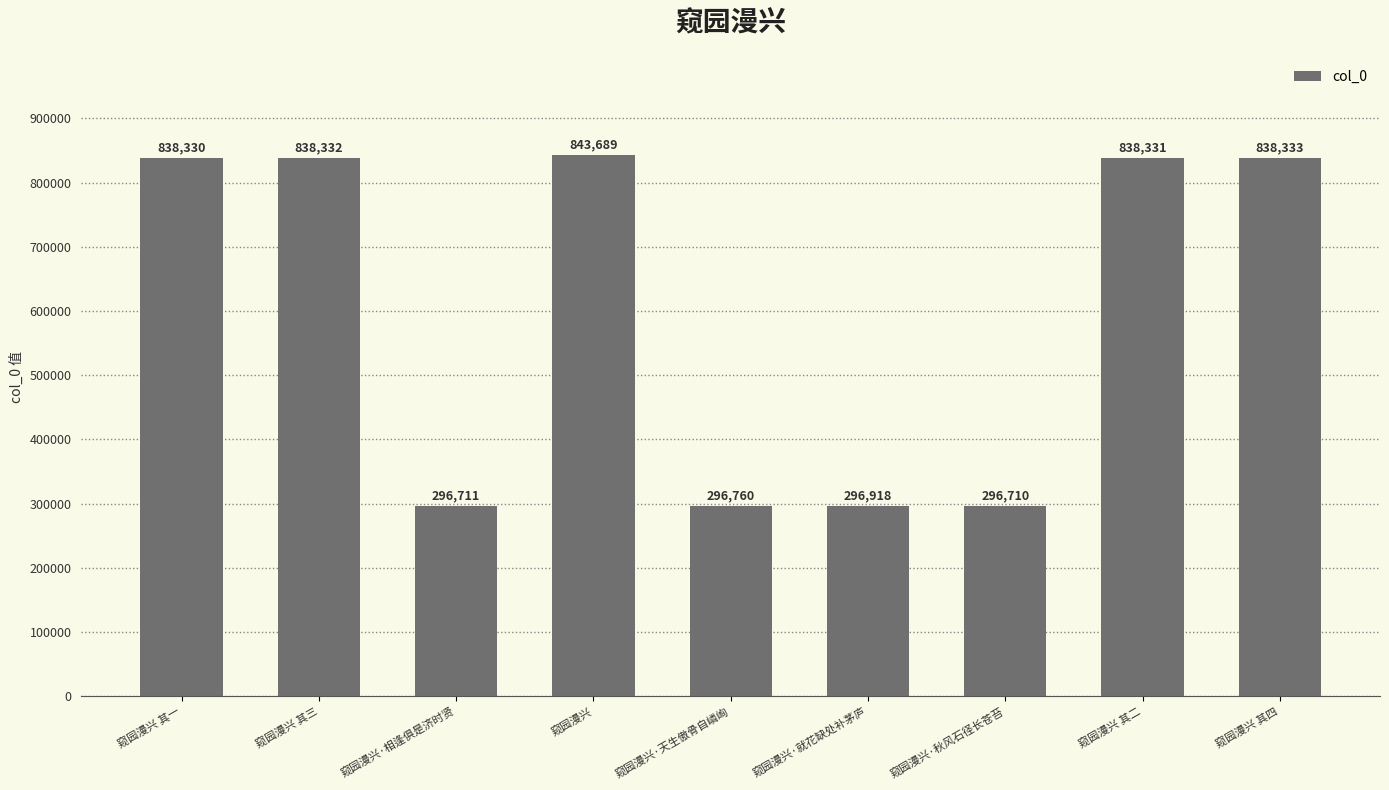

What is the smallest value displayed?

296710